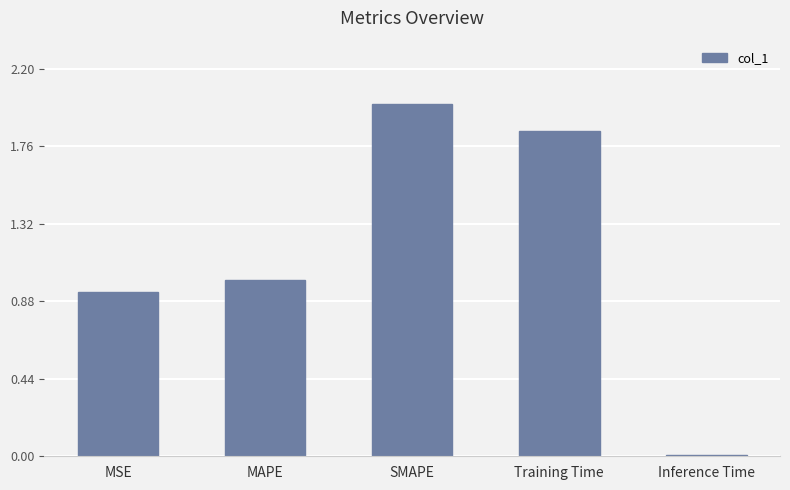

Which category has the highest value across all series?

SMAPE